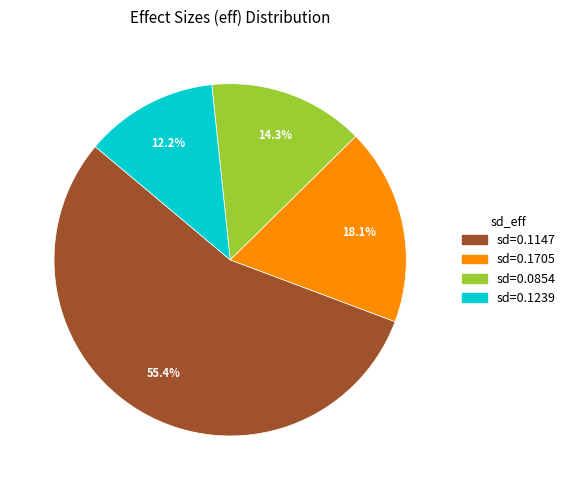

How many segments does this pie chart have?

4